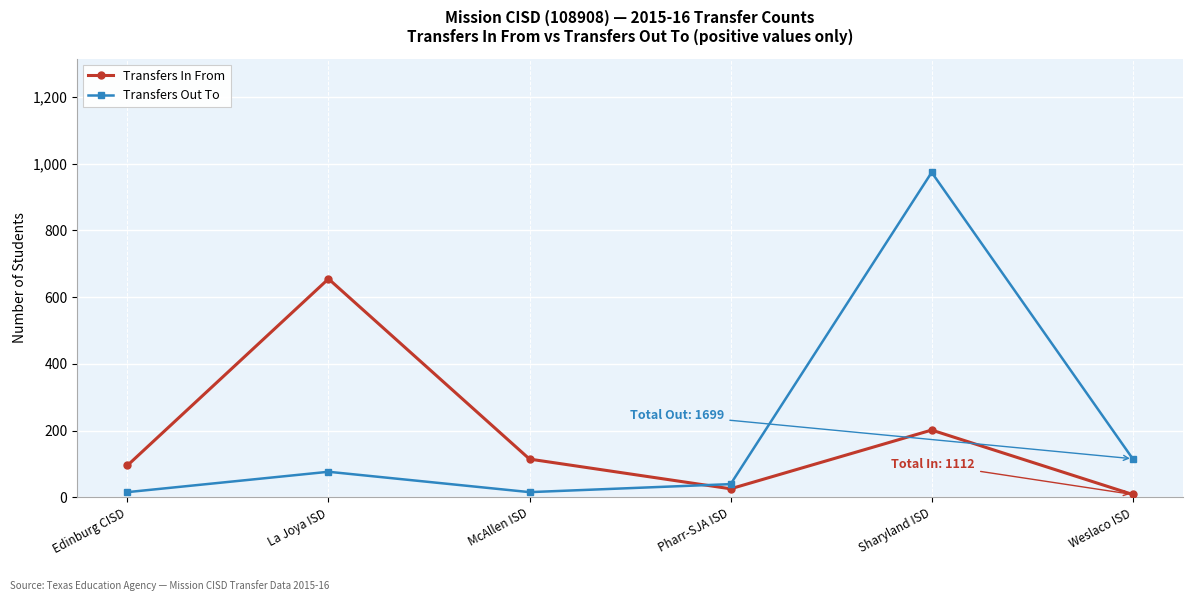

At Weslaco ISD, list the series in order from smallest to largest.

Transfers In From, Transfers Out To